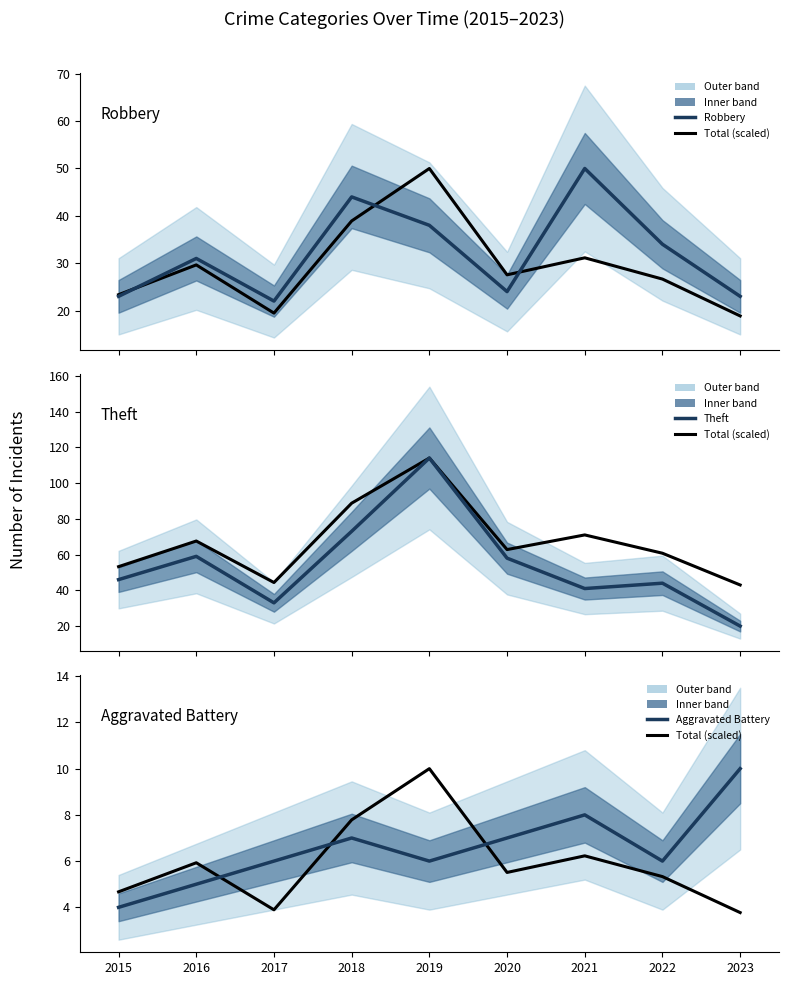

At which category does Robbery reach its first local valley?

2017